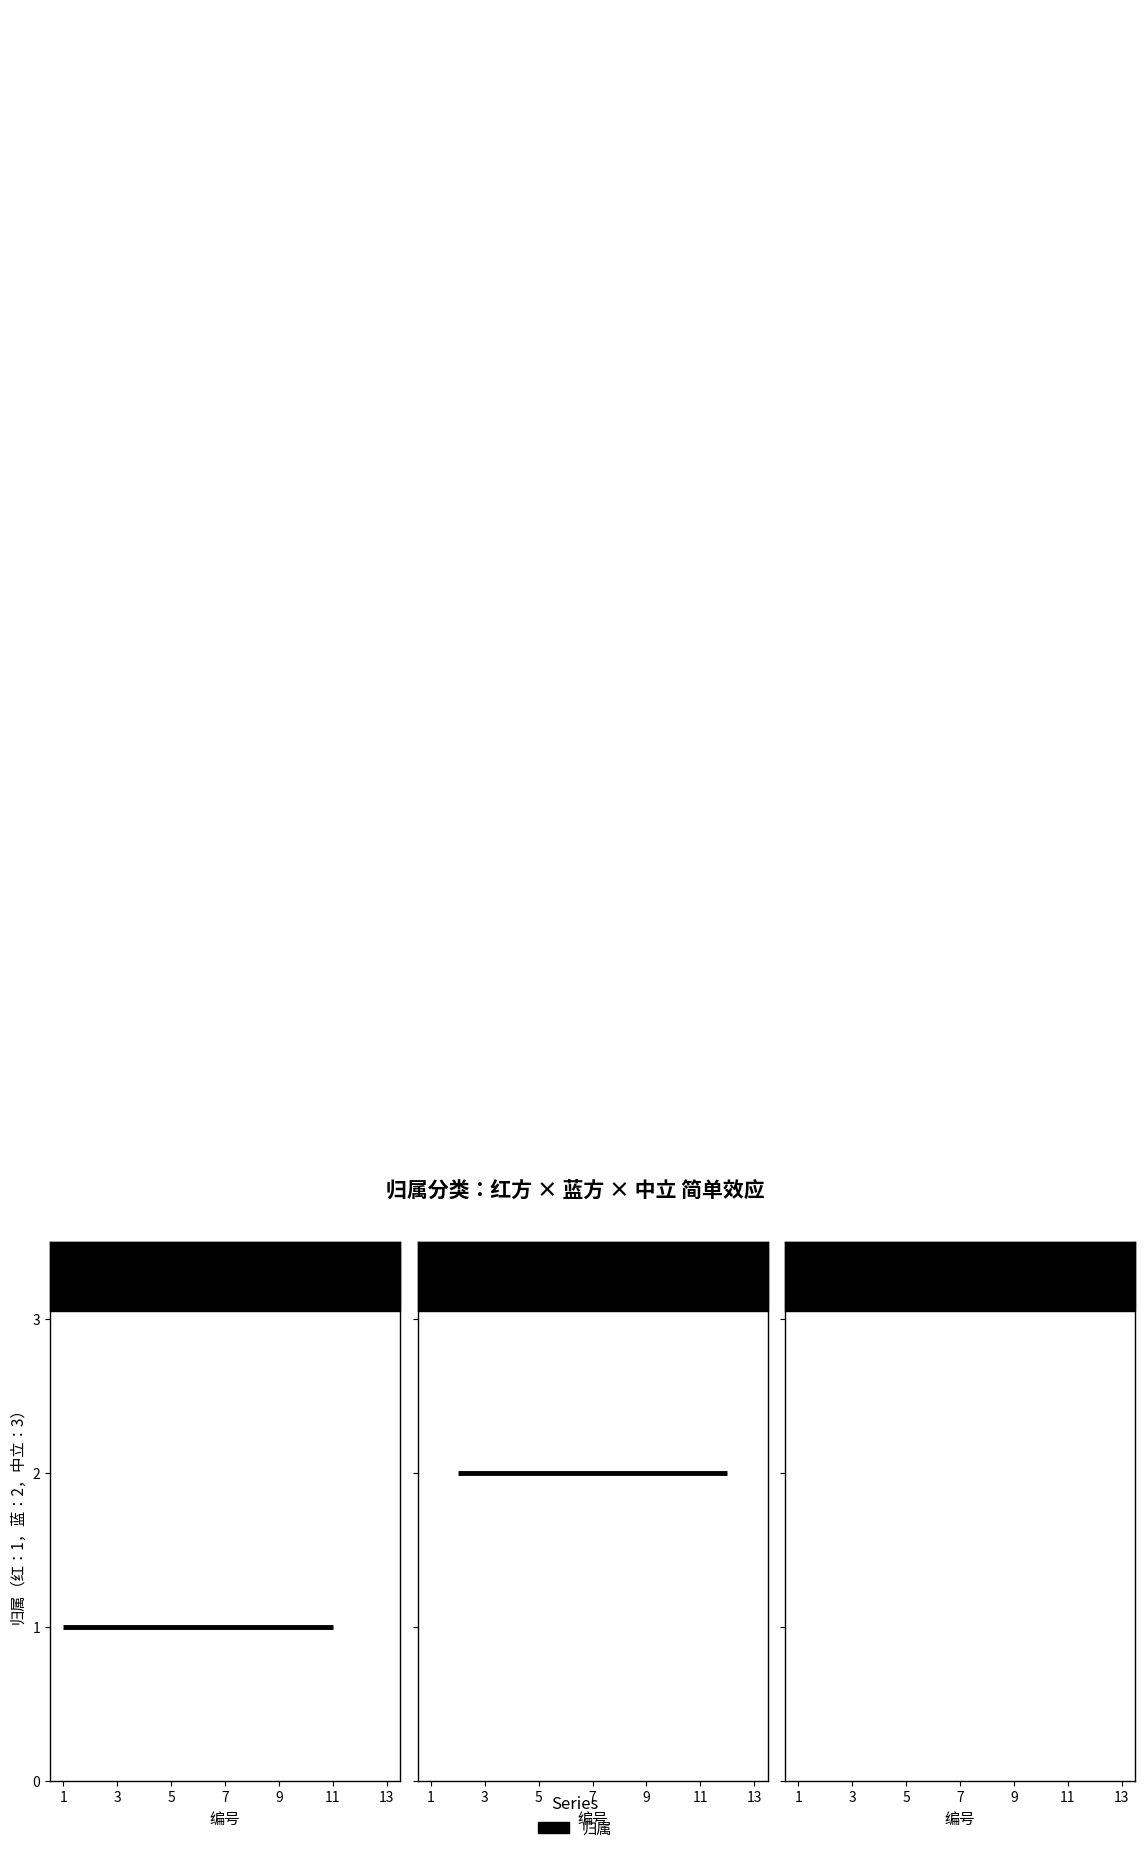

What is the difference between the maximum and minimum values?

2